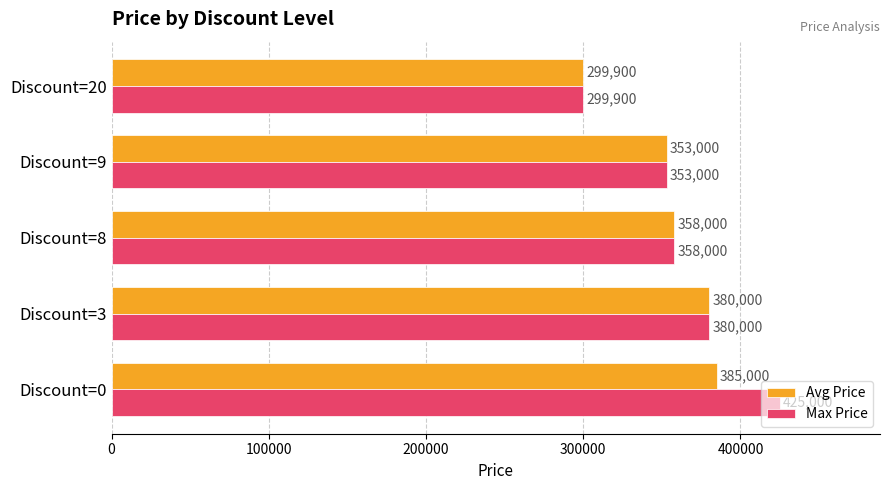

Rank the series by their maximum value, from lowest to highest.

Avg Price, Max Price